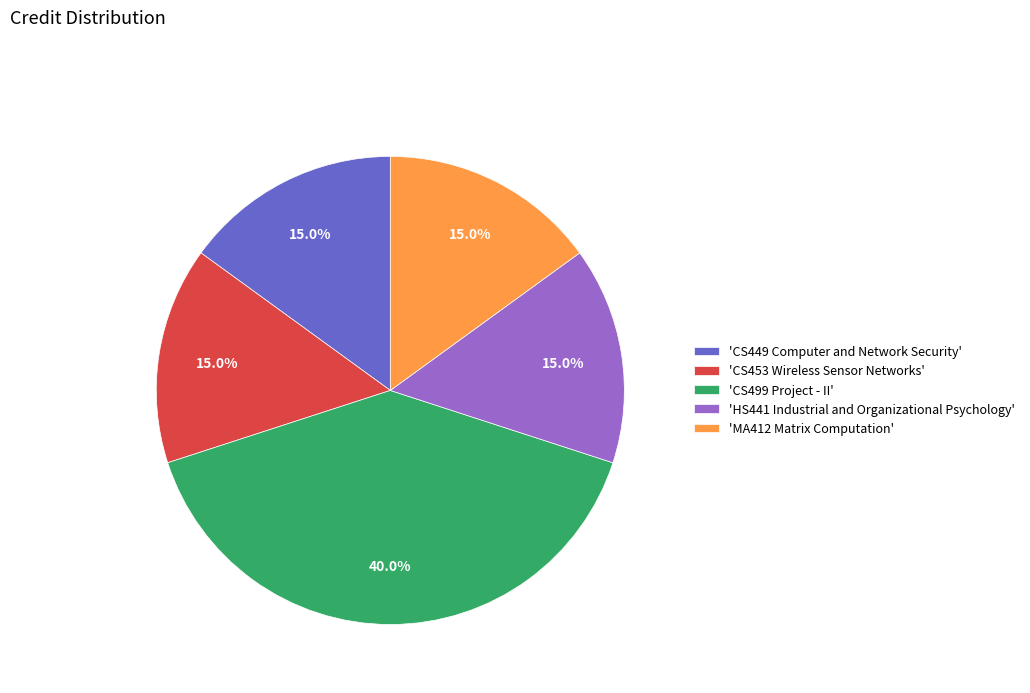

Is there a majority slice in this chart?

No